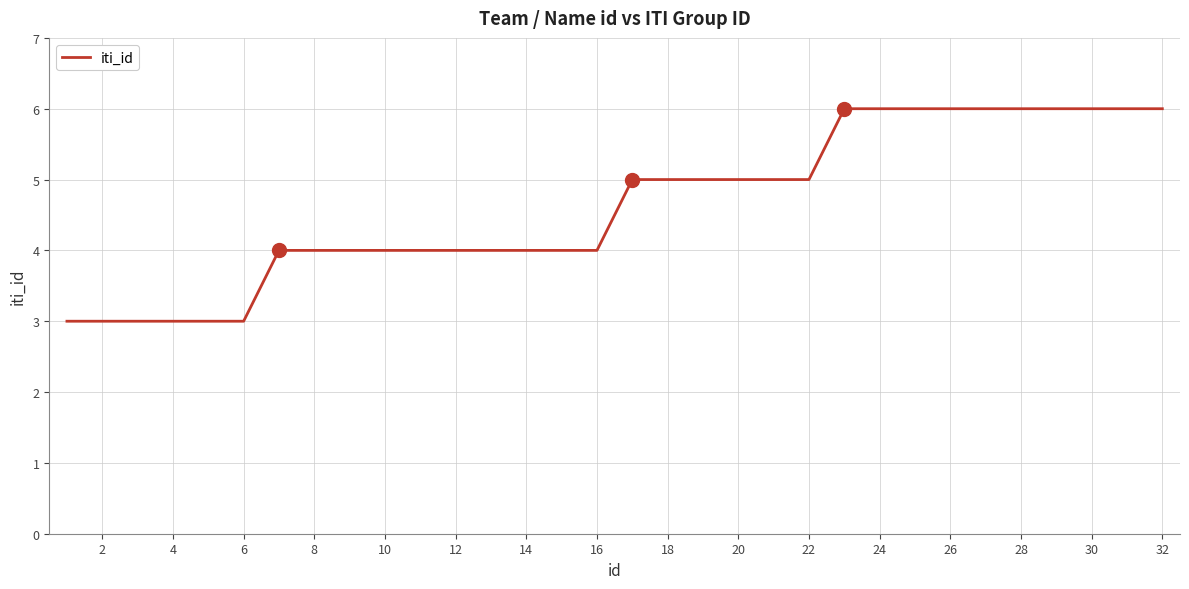

What is the maximum value shown in the chart?

6